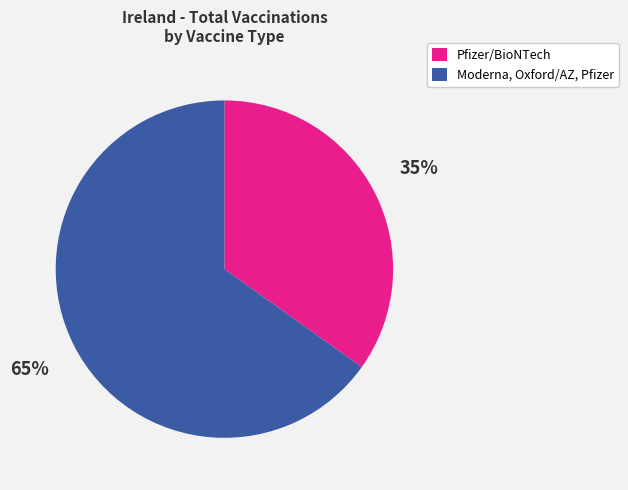

Does any single category account for the majority?

Yes